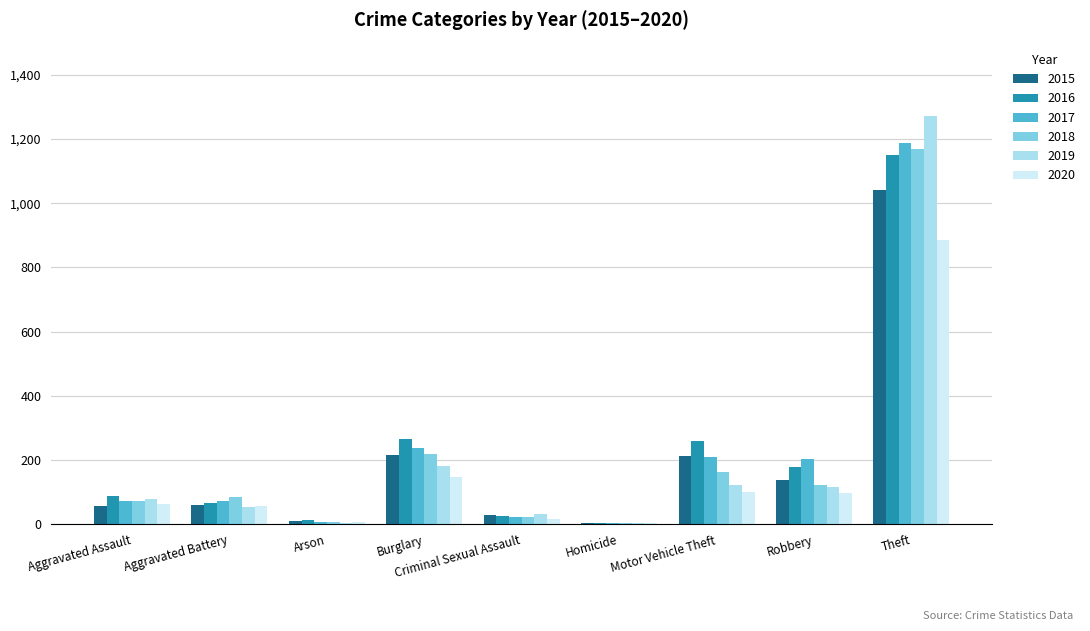

Count the number of categories in the chart.

9